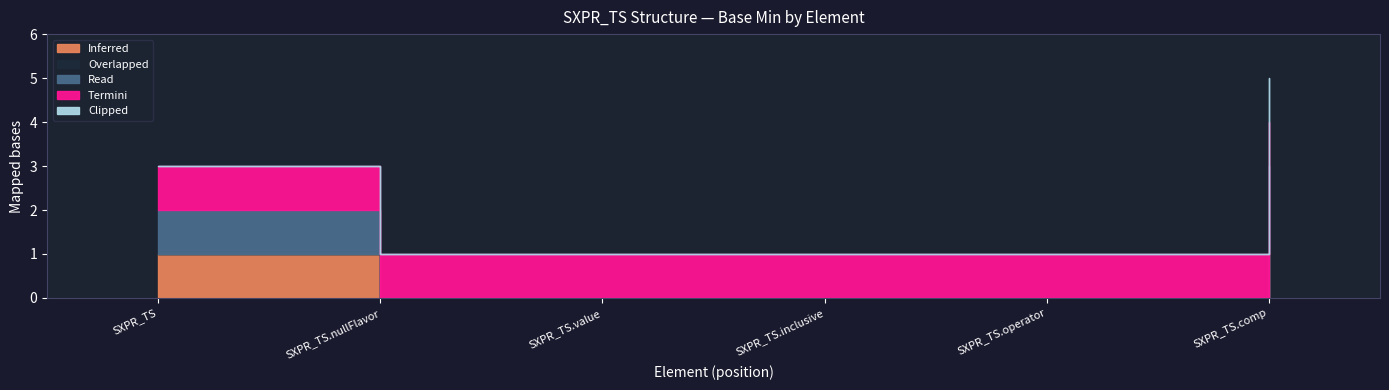

True or false: Read has more than 1 interior local peaks.

False